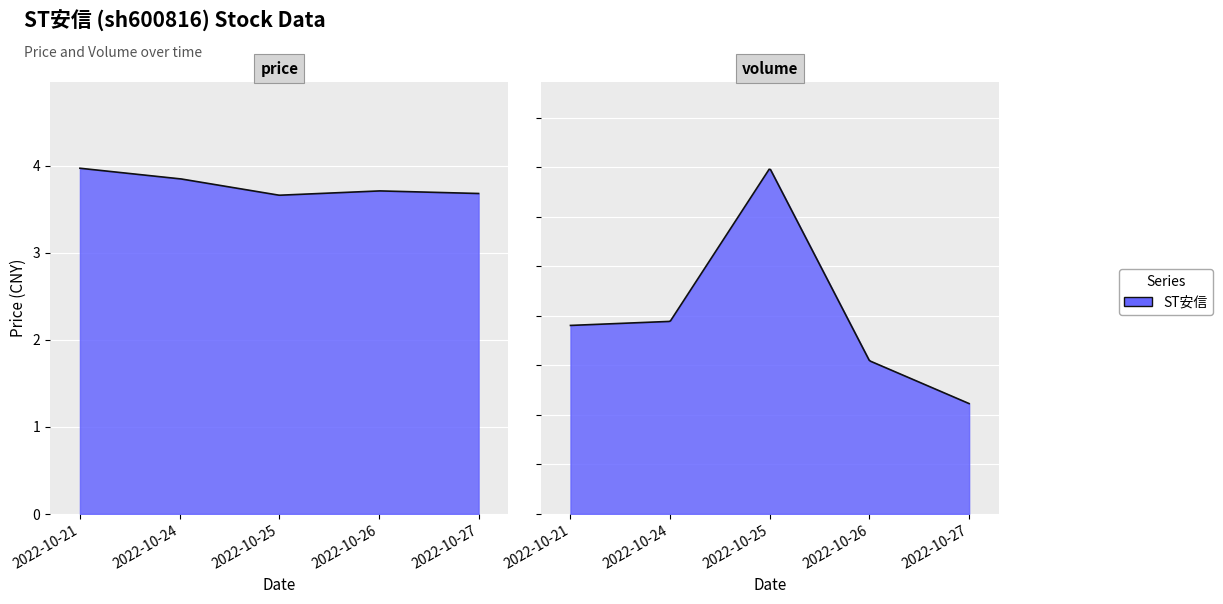

Does the chart display data point markers on the line(s)?

No